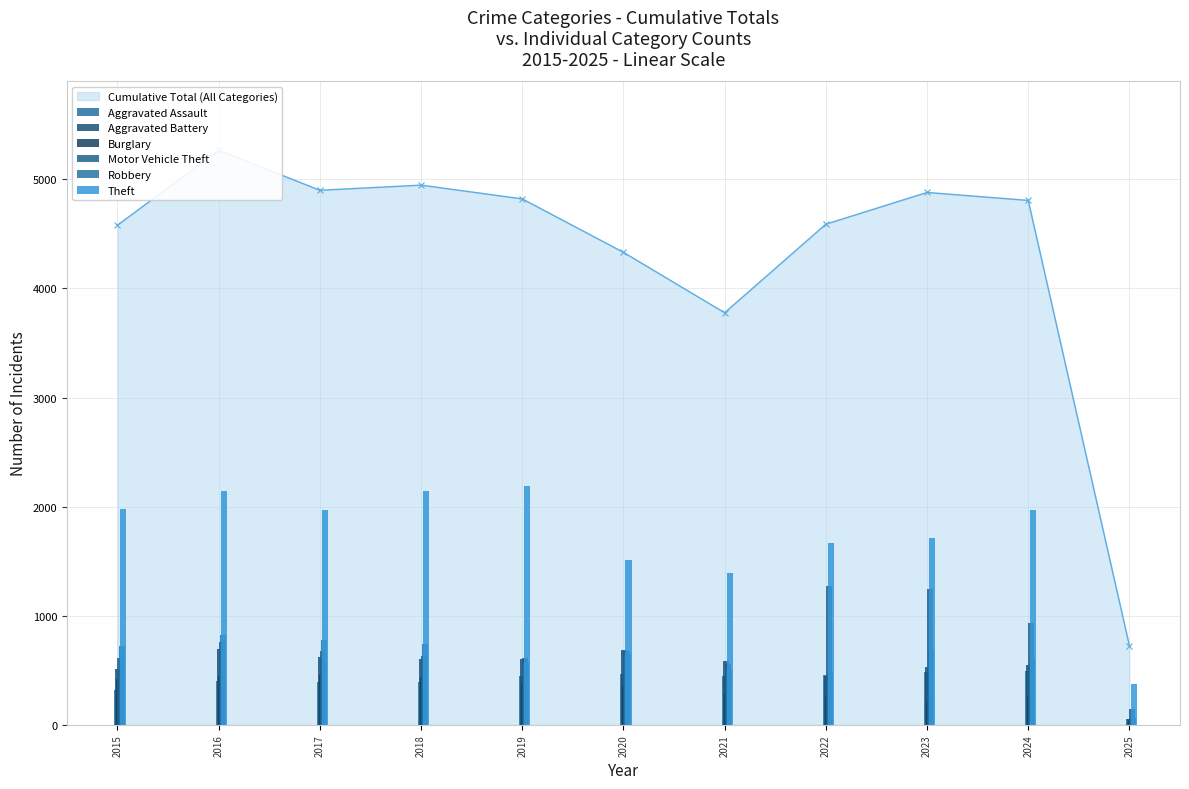

Which series has the largest total across all categories?

Theft